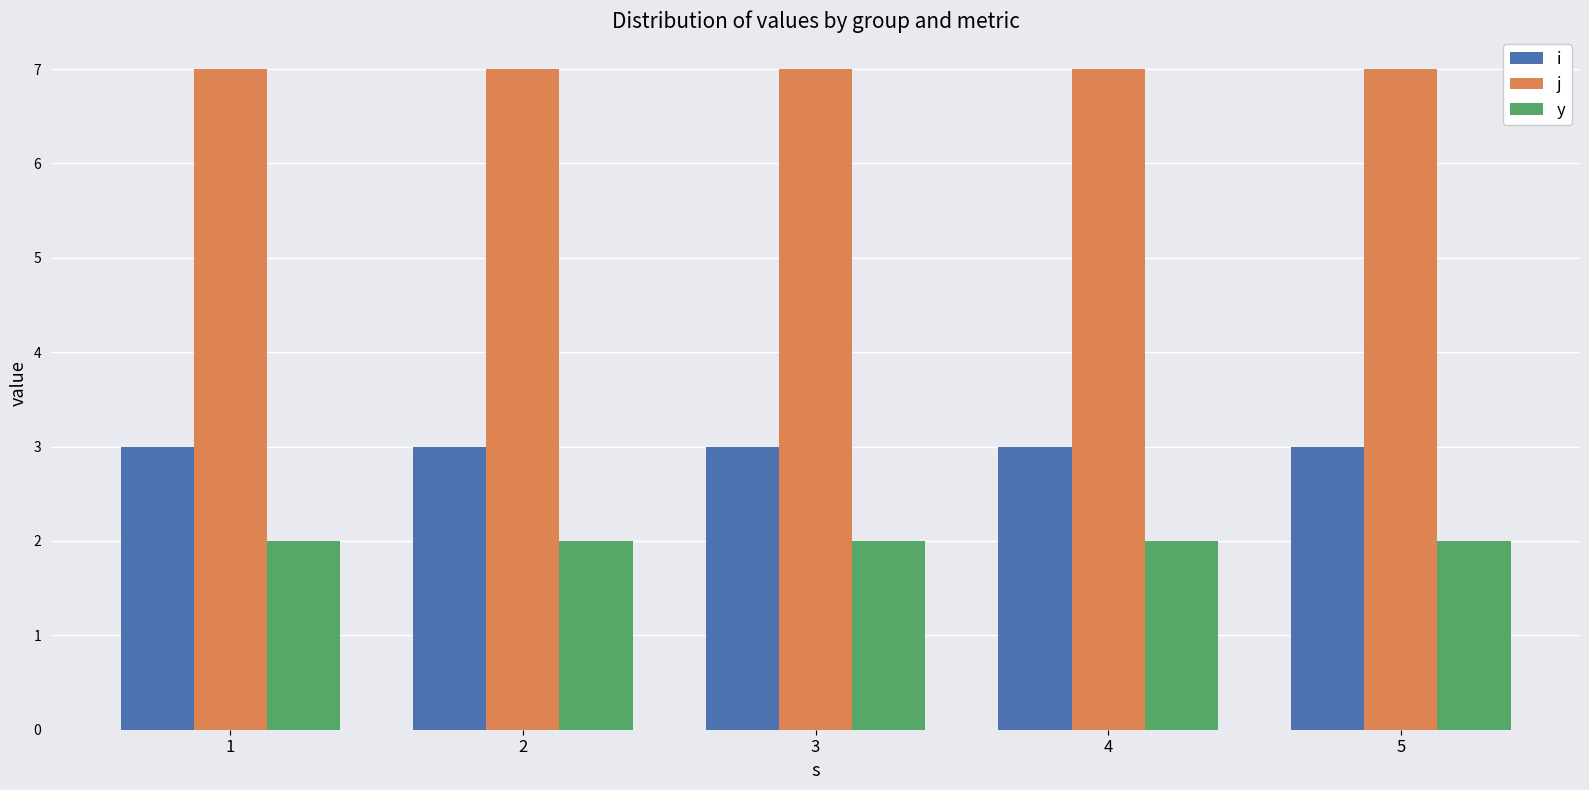

Reading left to right, extract all data points from this chart.

i: 3	3	3	3	3
j: 7	7	7	7	7
y: 2	2	2	2	2